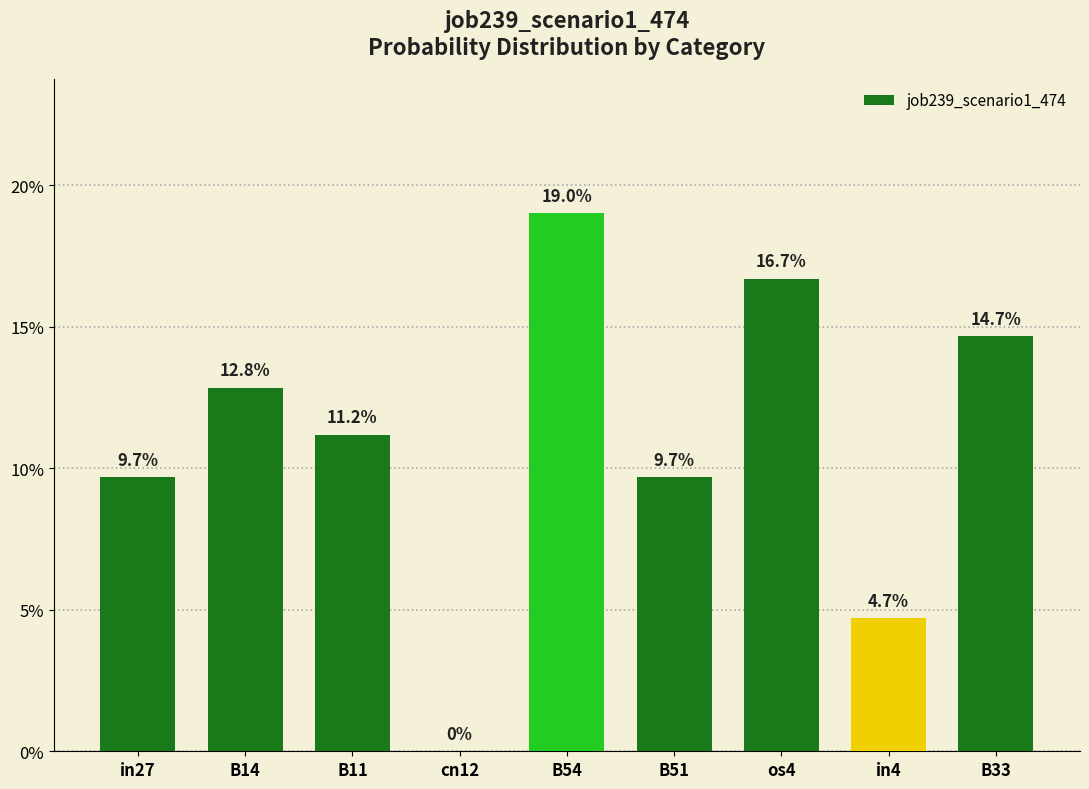

Rank the categories by value from highest to lowest.

B54, os4, B33, B14, B11, in27, B51, in4, cn12